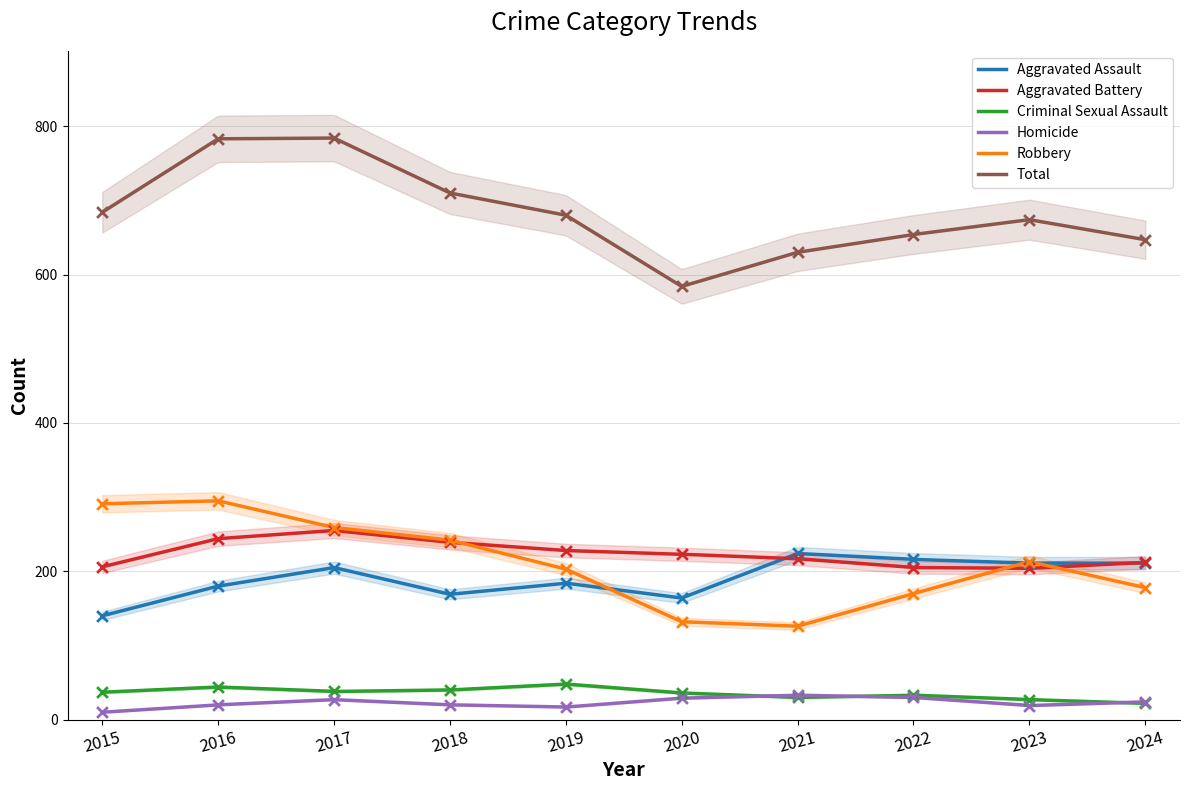

Which series reaches the maximum Y coordinate?

Total